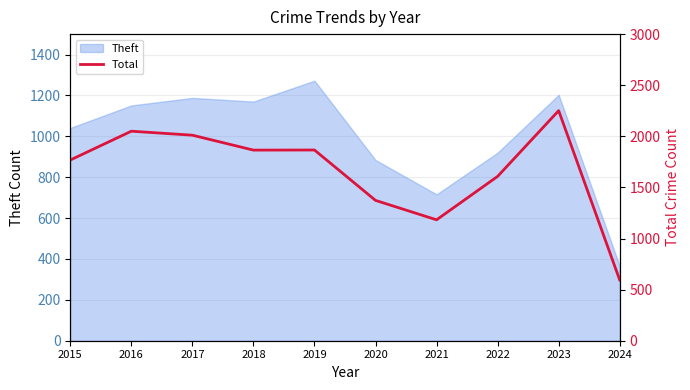

Rank the categories by value from highest to lowest.

2023, 2016, 2017, 2019, 2018, 2015, 2022, 2020, 2021, 2024